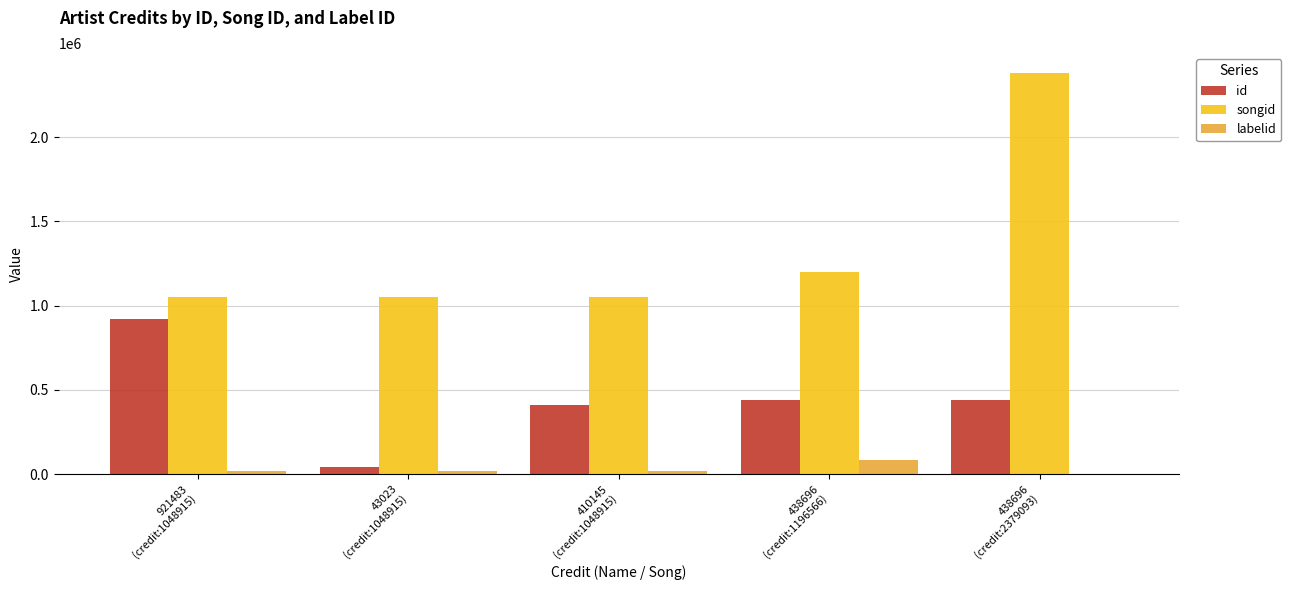

What is the total value across all series at 438696
(credit:1196566)?

1717117